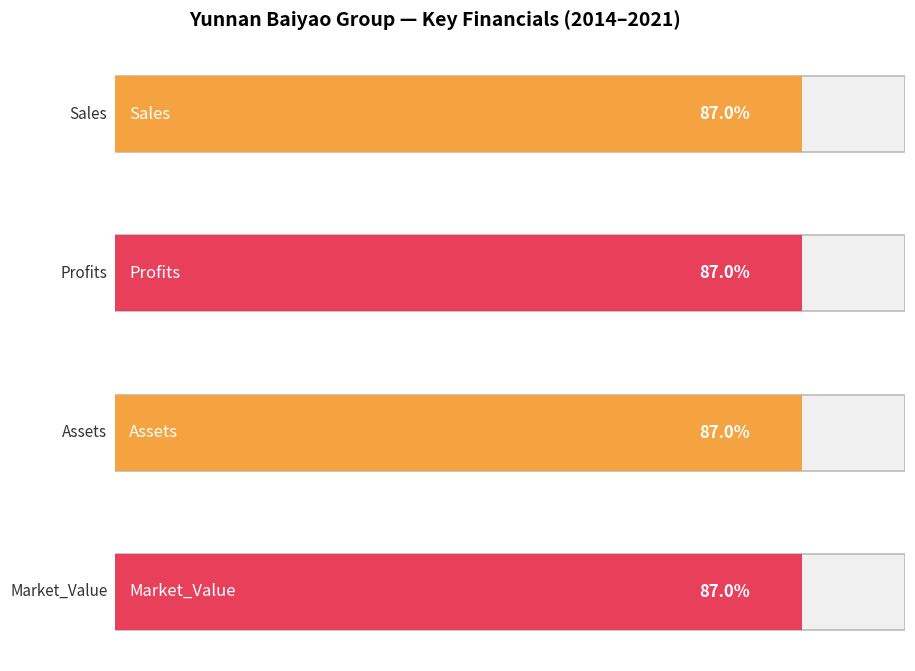

Rank the series at 2019 from lowest to highest value.

Profits, Sales, Assets, Market_Value